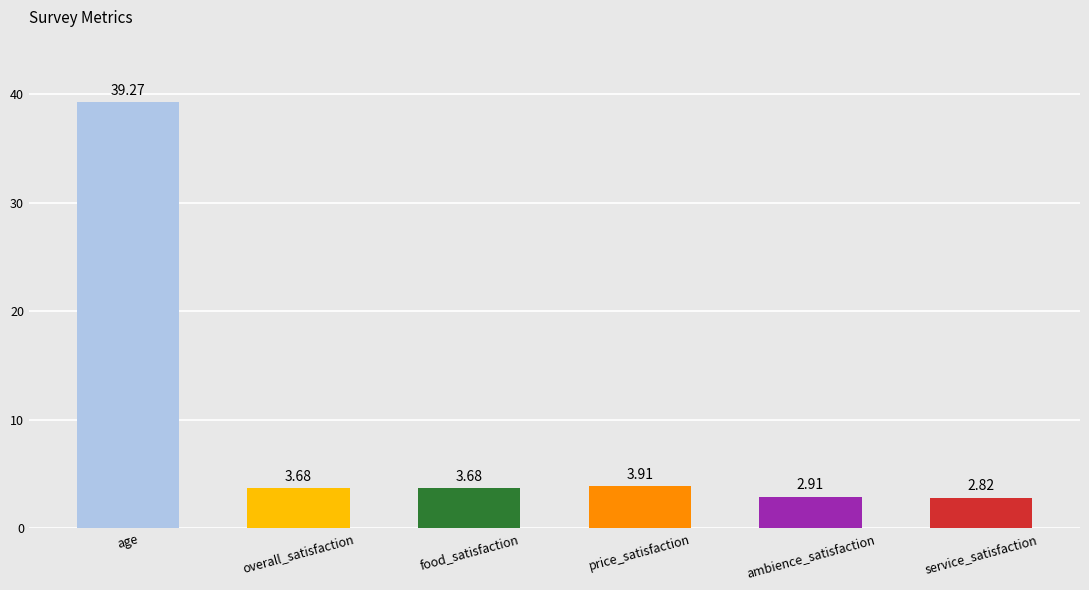

What is the change in value from overall_satisfaction to service_satisfaction?

-0.9